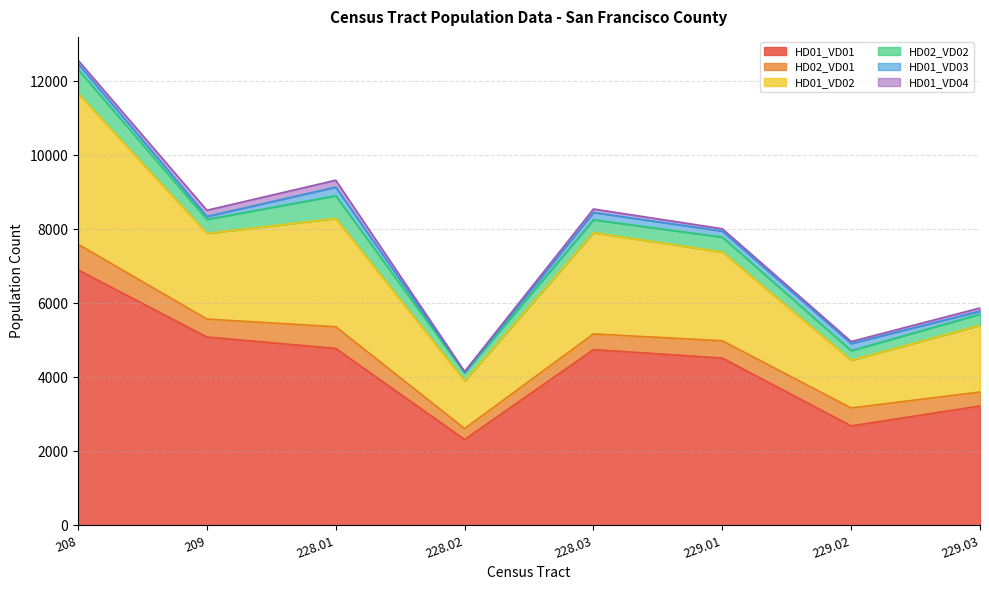

Where is the first local minimum for HD02_VD01?

209